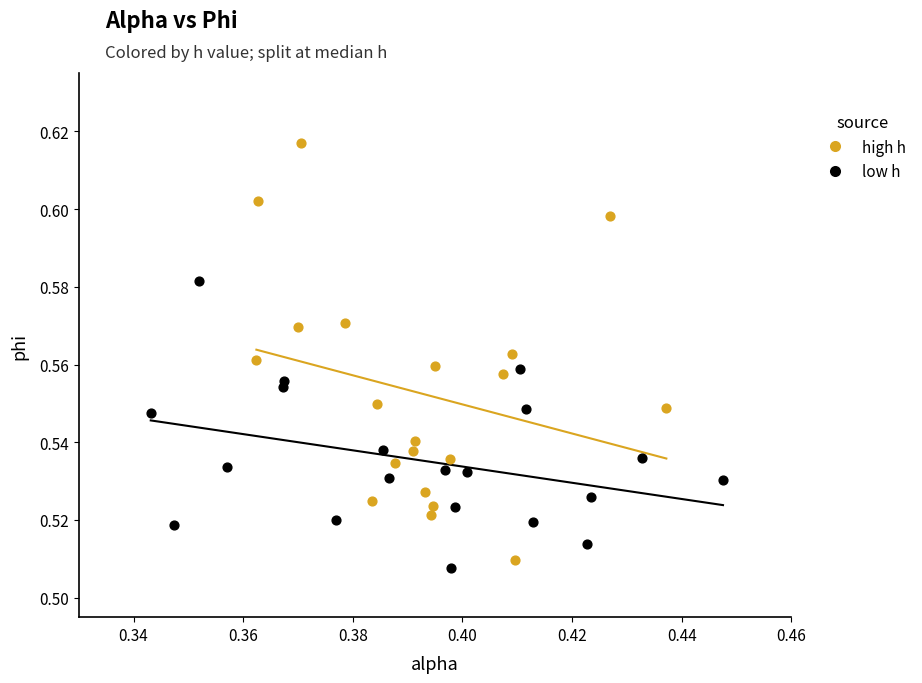

Which series contains the highest Y value?

high h